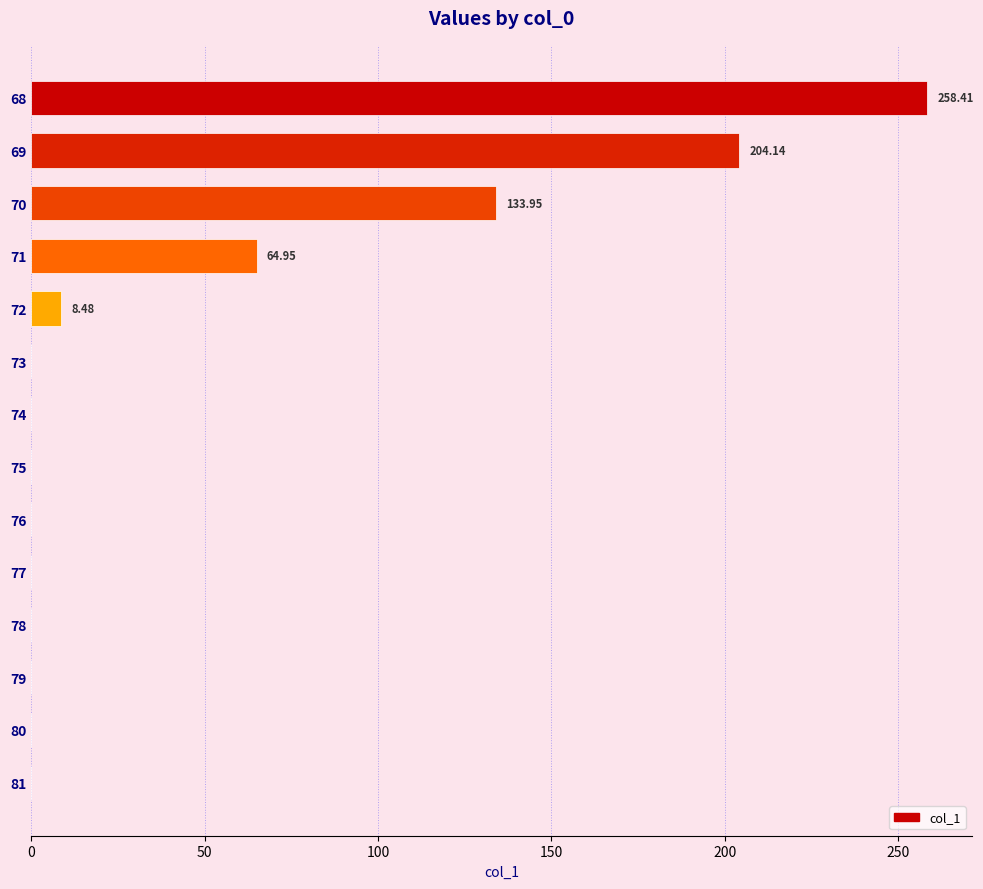

What is the sum of all values?

669.9